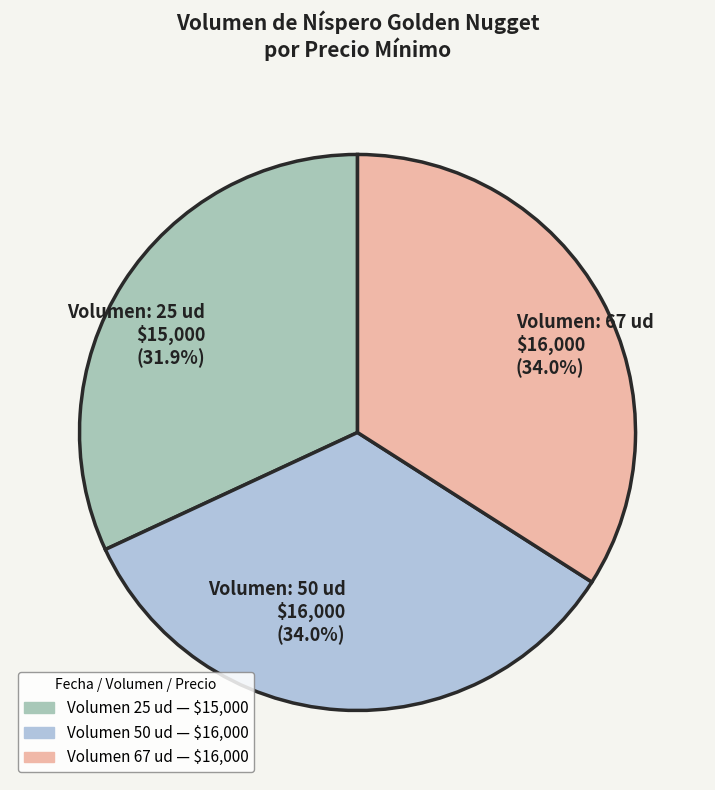

Is there any slice that represents more than half of the pie?

No